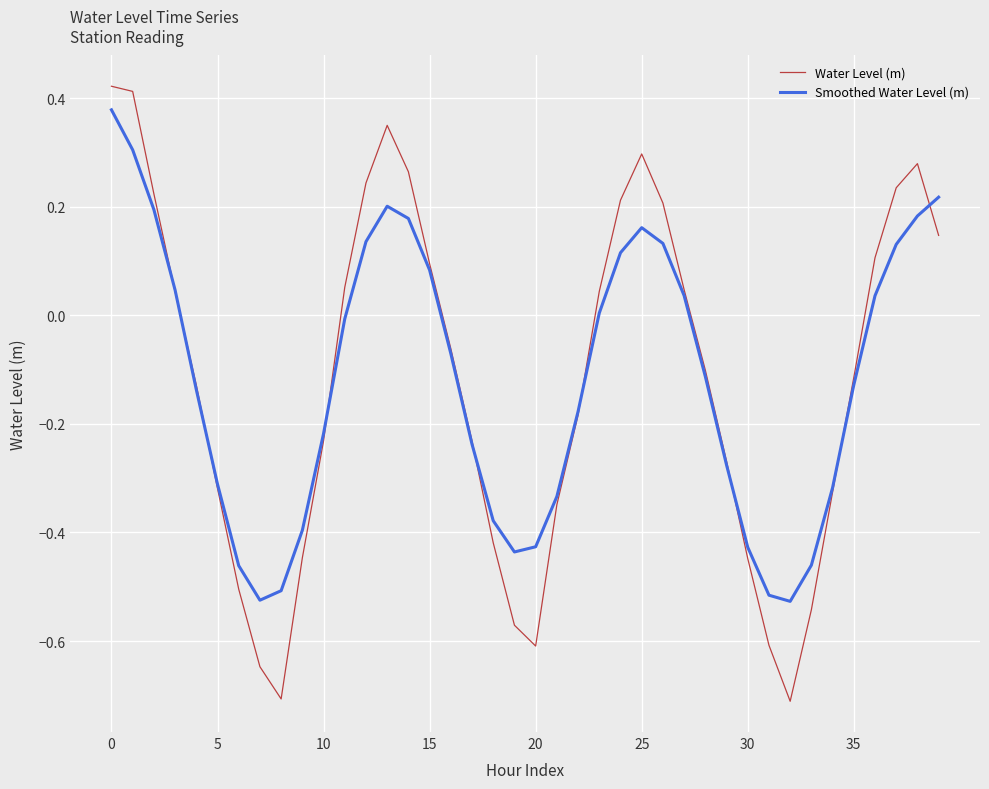

At how many categories does at least one series exceed 0?

18